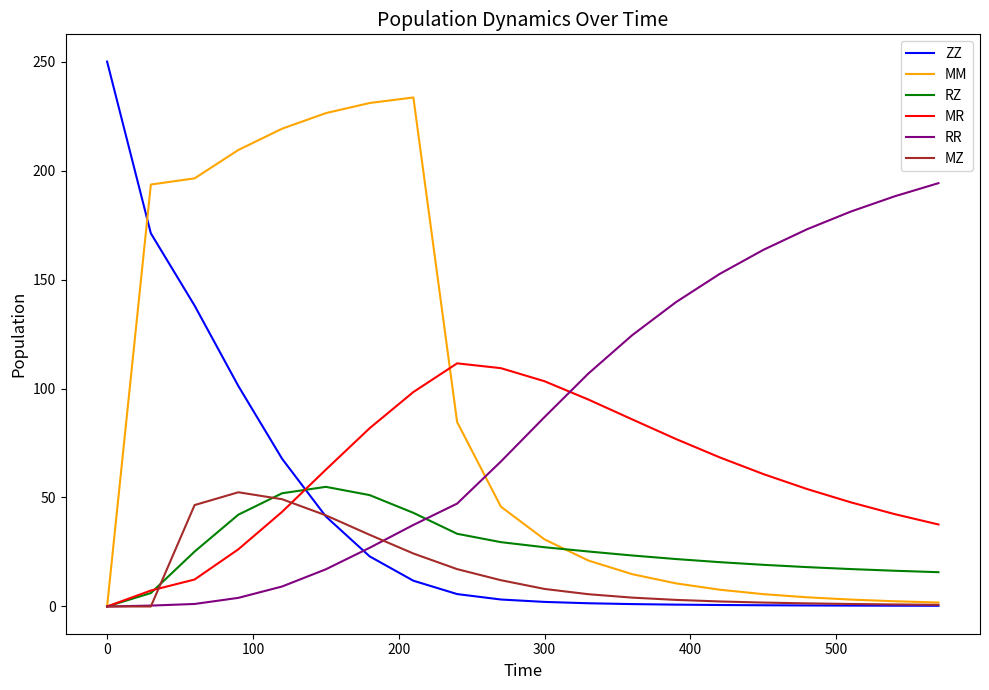

How many times do ZZ and MR cross each other?

1